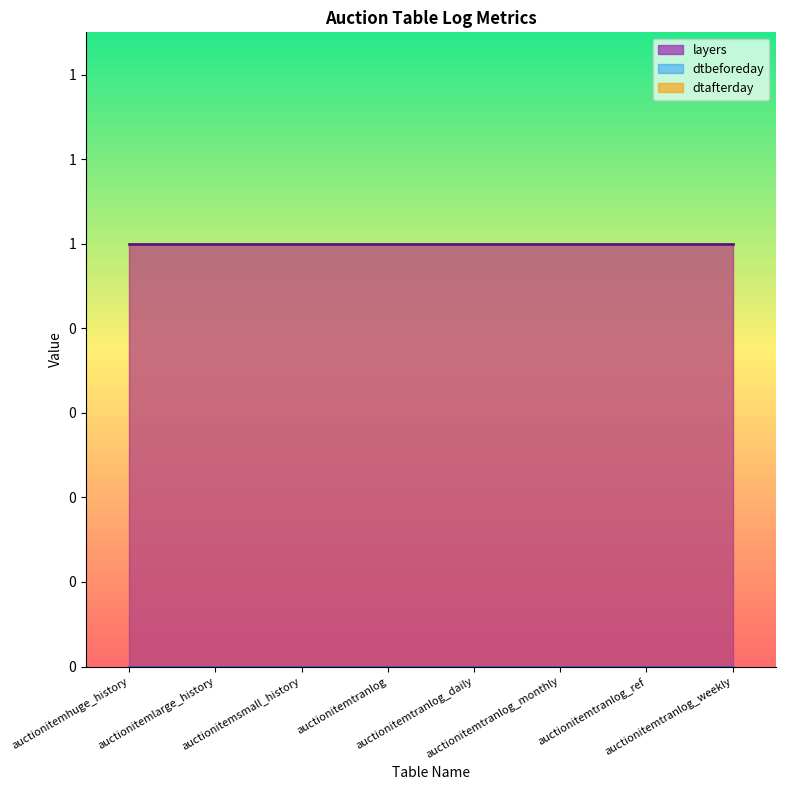

At which category is the sum across all series the highest?

auctionitemhuge_history